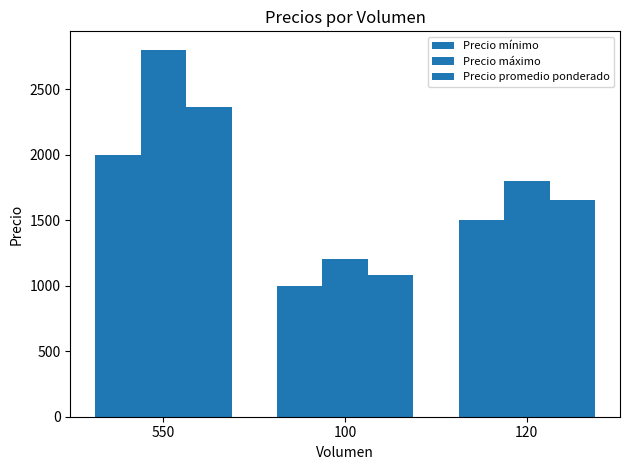

What is the value of the Precio máximo bar at the 2nd from the left?

1200